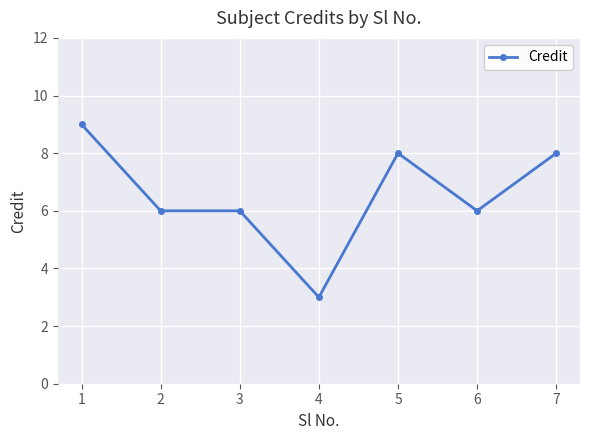

Reading left to right, what are all the values shown in this chart?

9	6	6	3	8	6	8